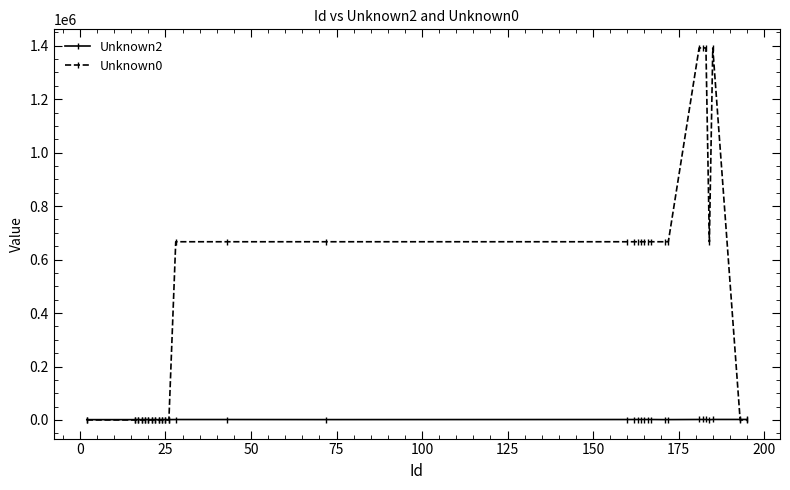

How many lines are shown in the chart?

2